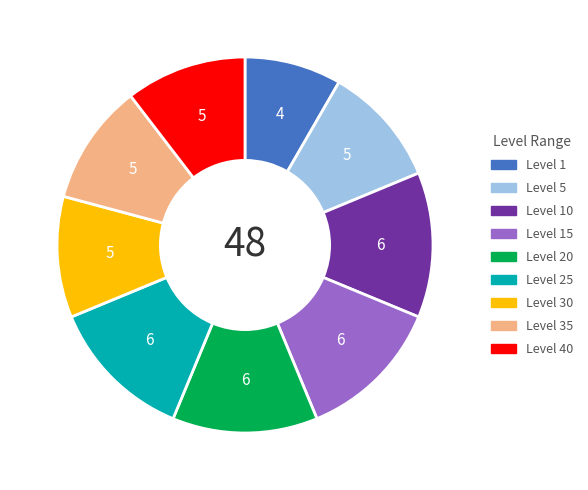

Is there a majority slice in this chart?

No